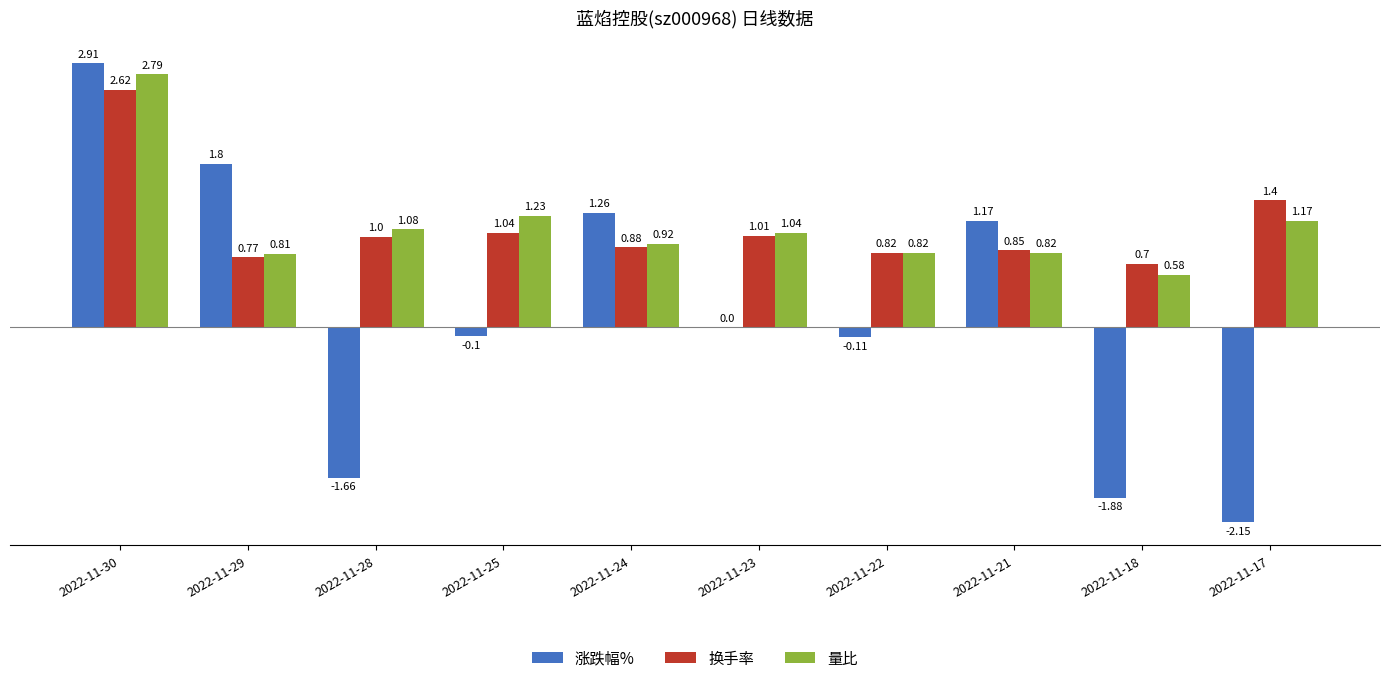

Which series changed the most between 2022-11-29 and 2022-11-25?

涨跌幅%